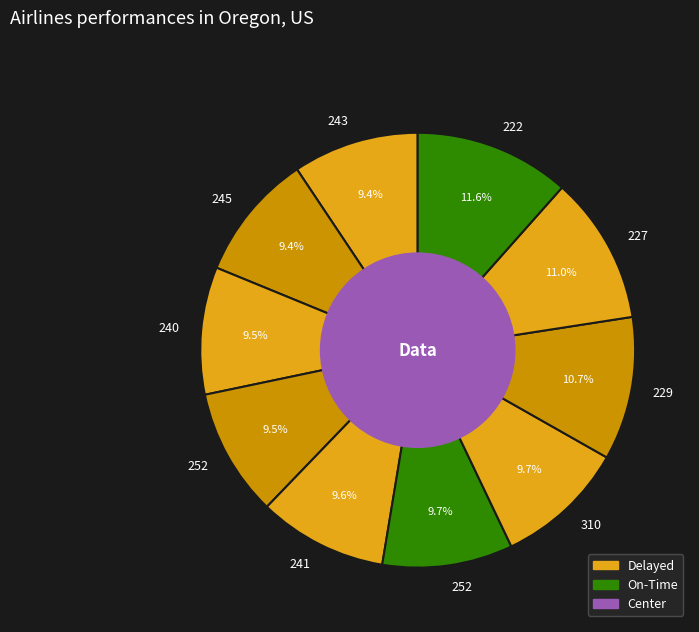

Which category has the smallest portion of the pie?

243